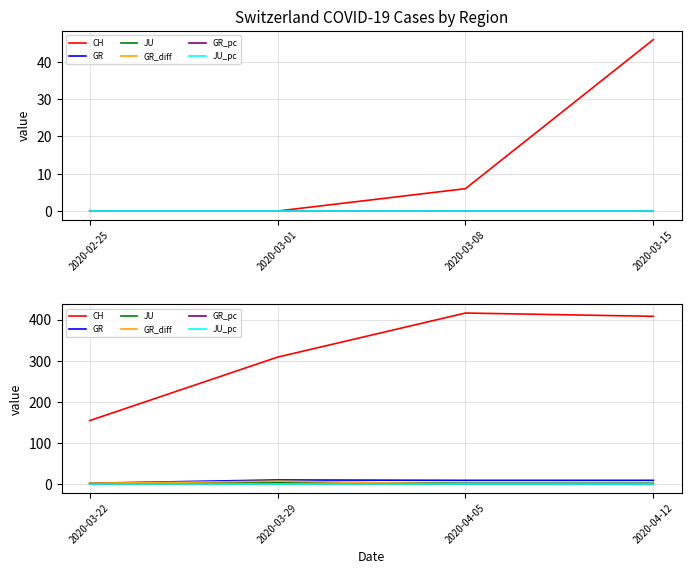

Where is JU_pc nearest to the value 0?

2020-03-22